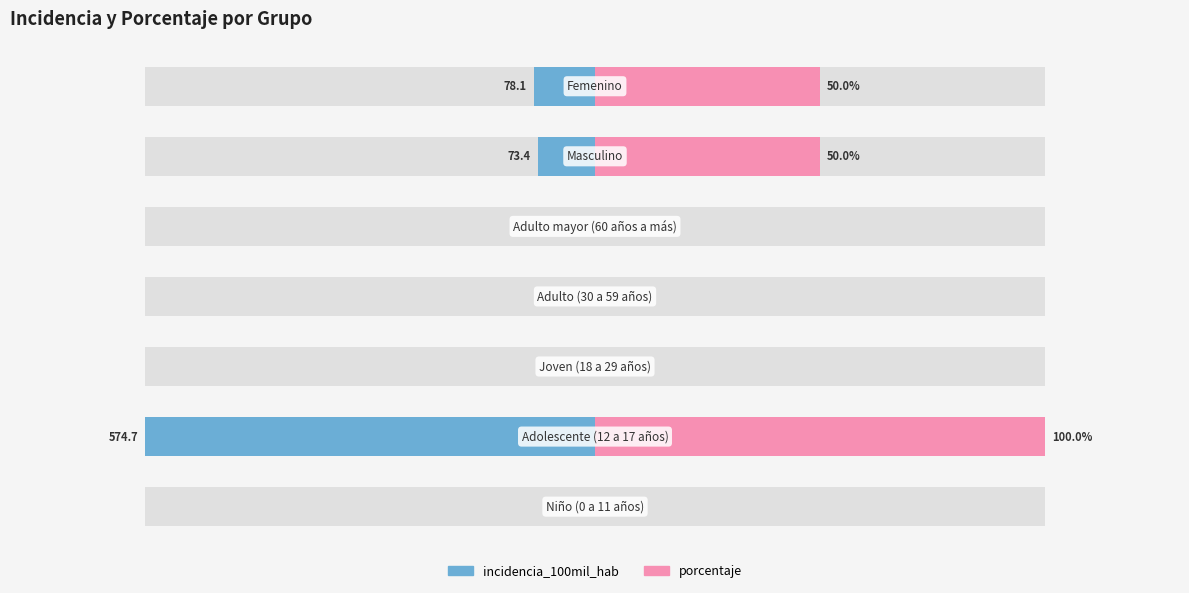

Count the porcentaje values in the range 0 to 50.

6